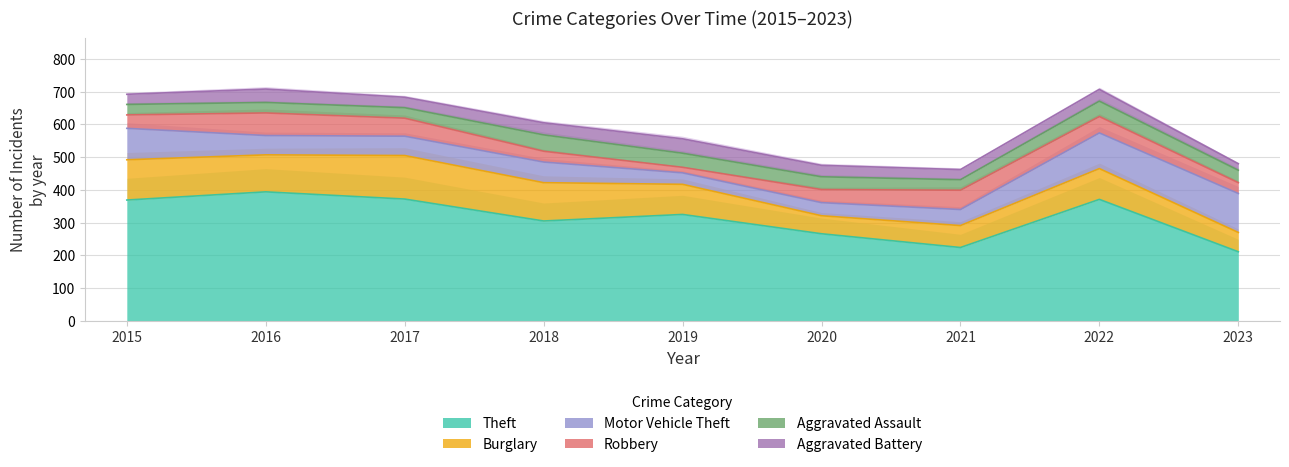

What is the value of the Aggravated Battery point at the 4th from the left?

37